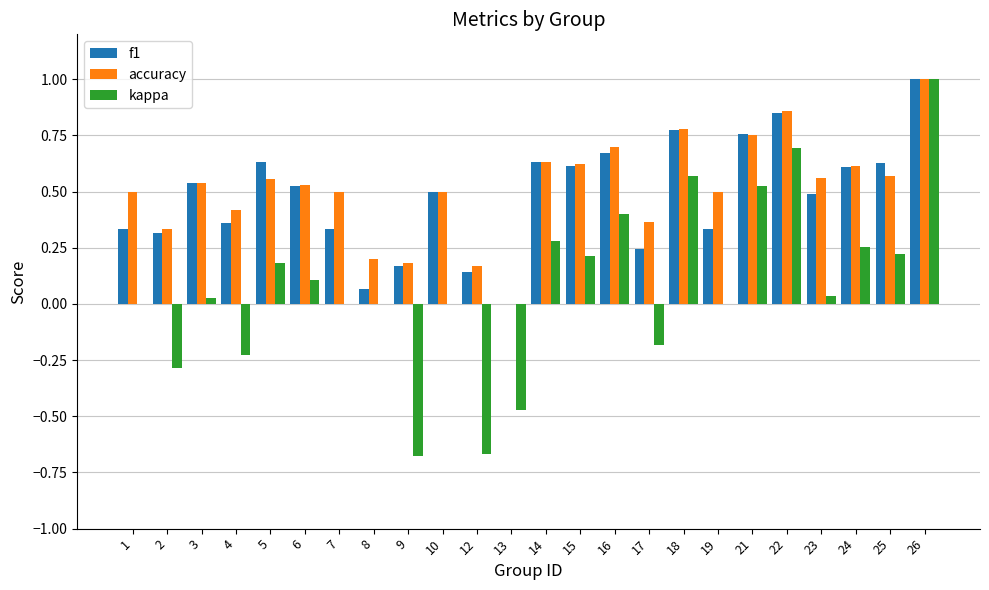

Is the value of kappa at 17 greater than the value of accuracy at 26?

No